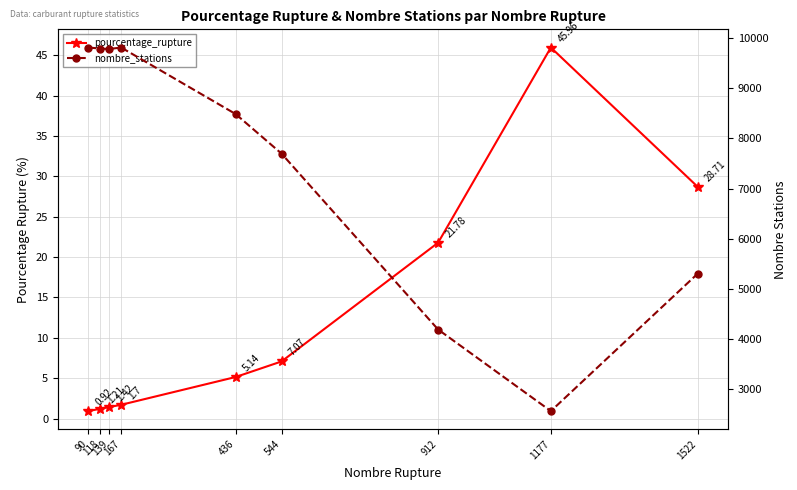

What is the minimum value shown in the chart?

0.9